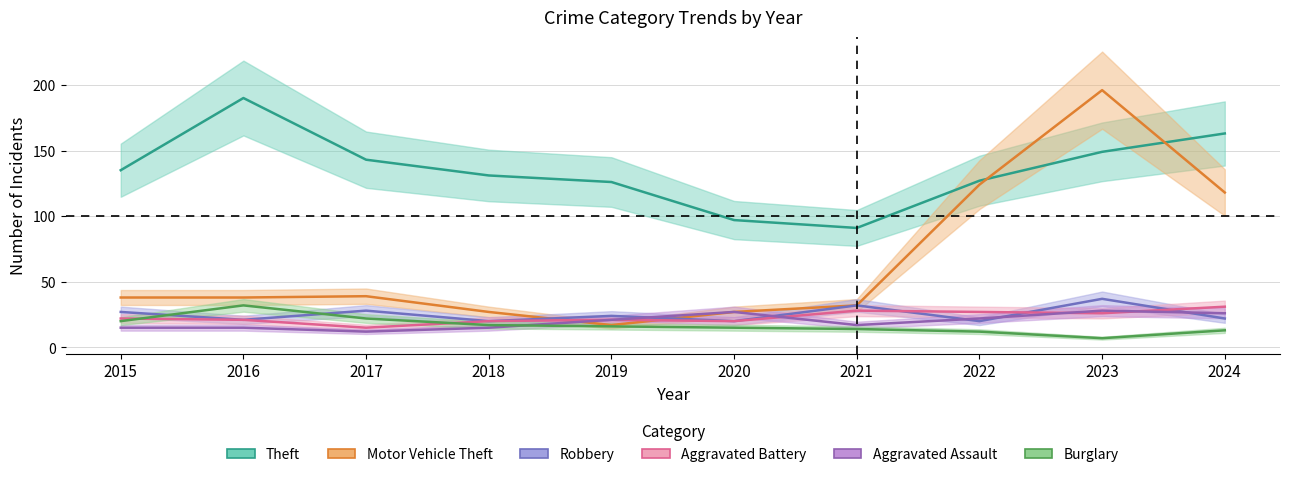

How many lines are shown in the chart?

6